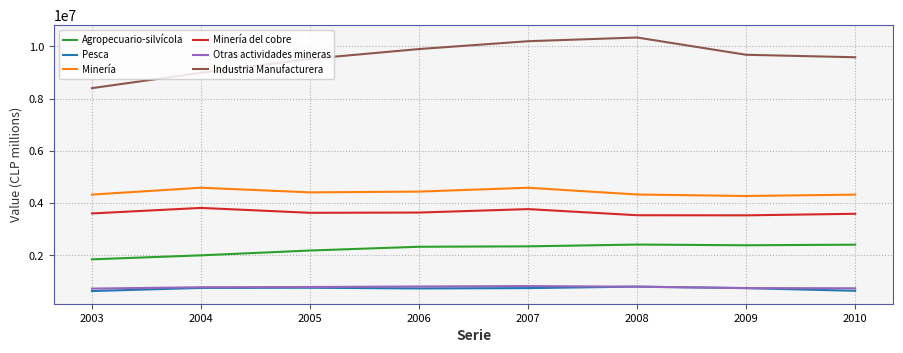

Is this an area chart (filled region under the line)?

No